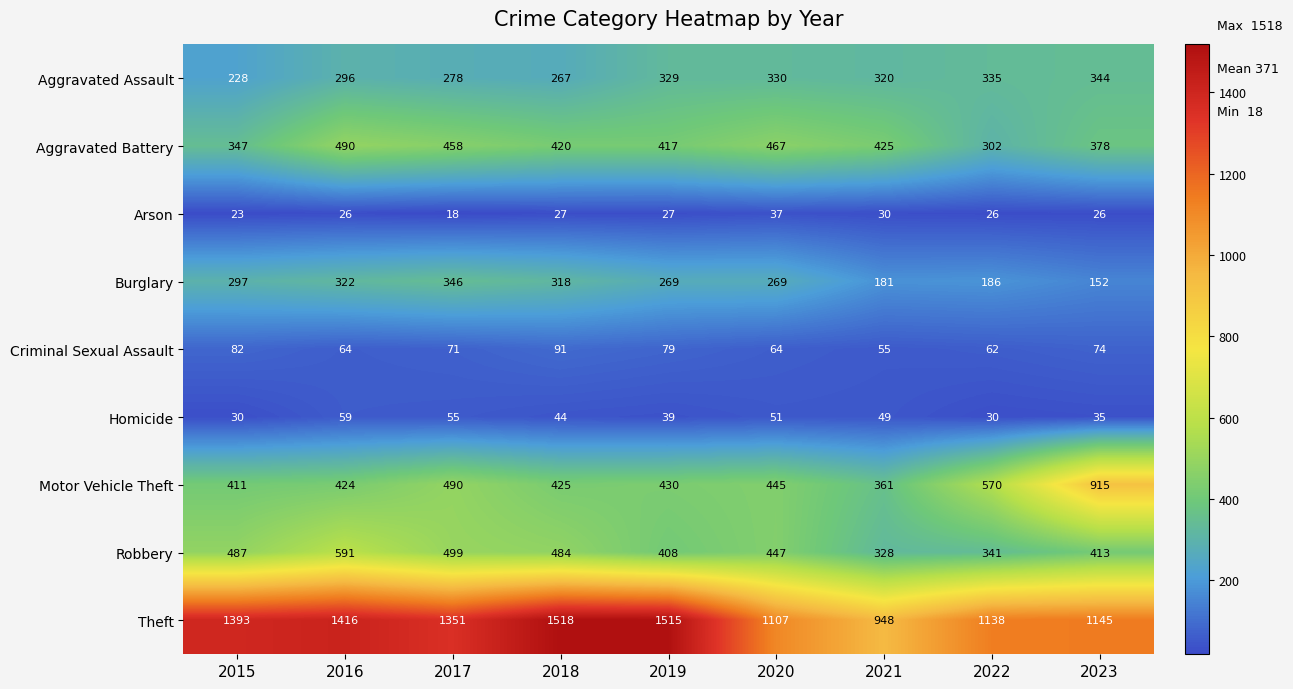

Rank the series at 2023 from highest to lowest value.

Theft, Motor Vehicle Theft, Robbery, Aggravated Battery, Aggravated Assault, Burglary, Criminal Sexual Assault, Homicide, Arson